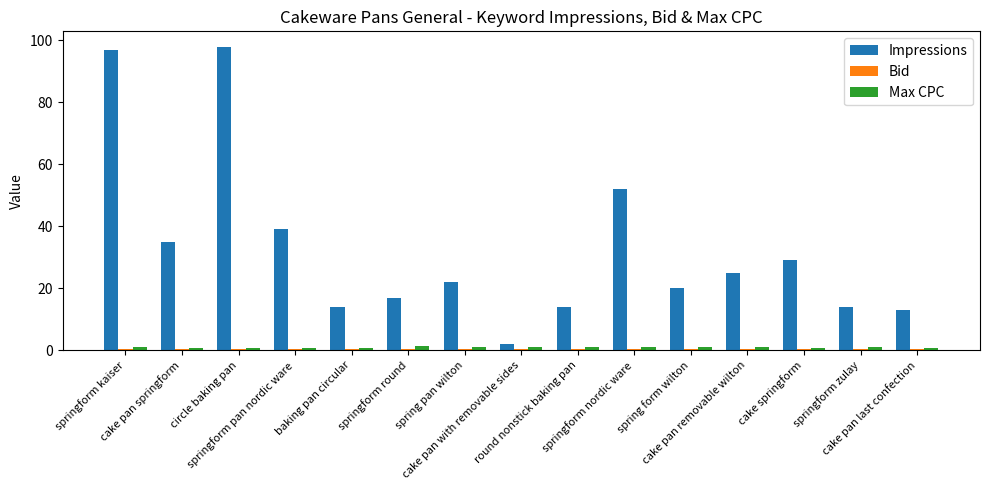

What is the sum of all Impressions values?

491.0